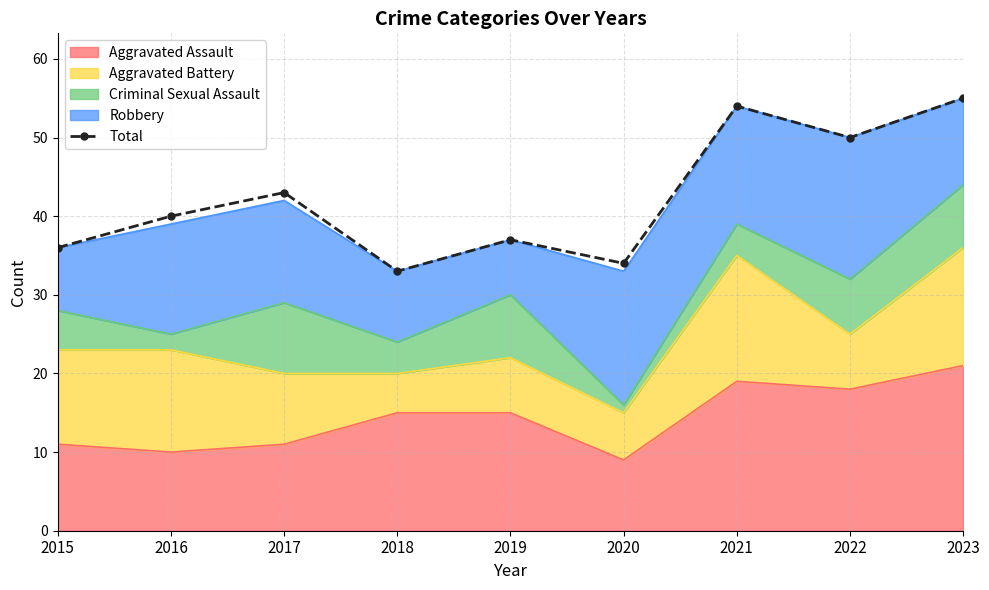

What is the maximum value shown in the chart?

55